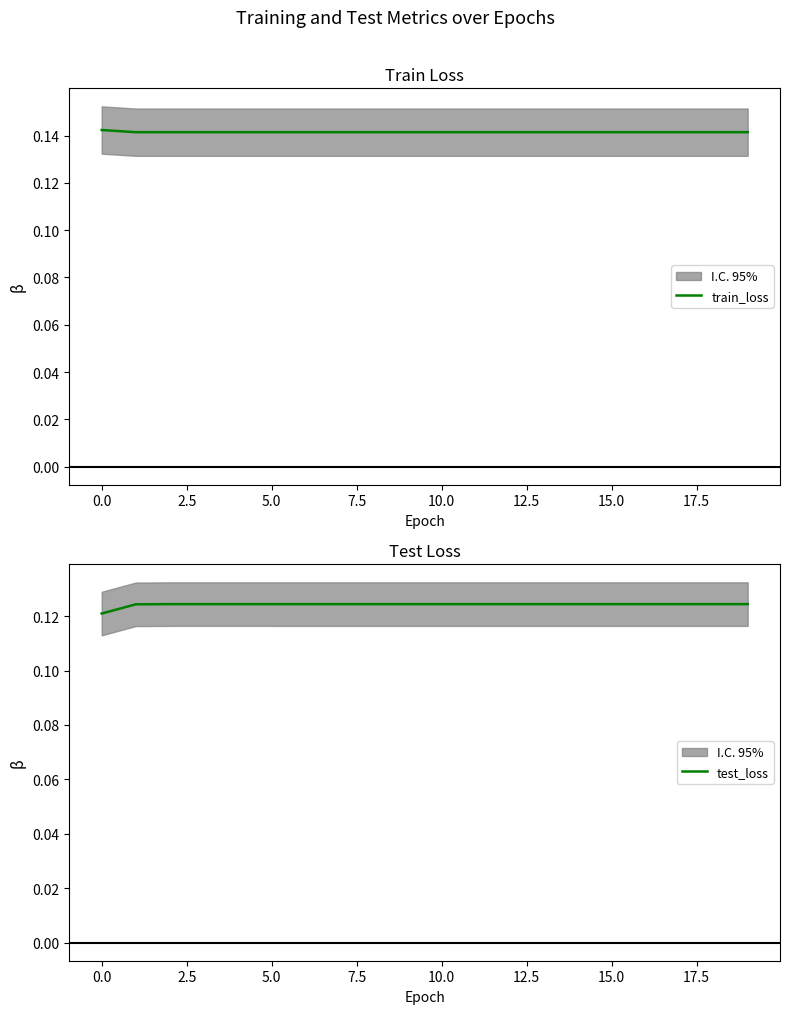

True or false: train_loss and test_loss cross at least once.

False